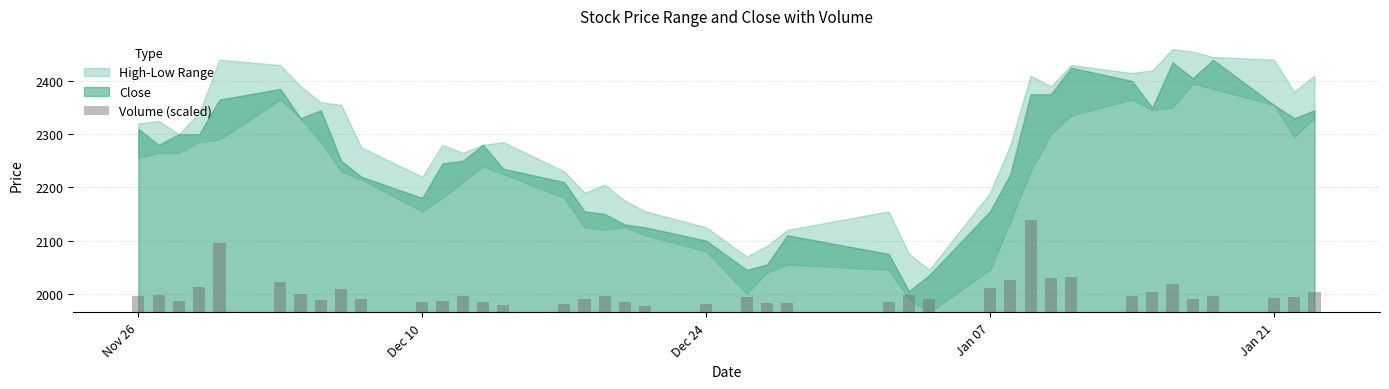

Does the chart contain any negative values?

No